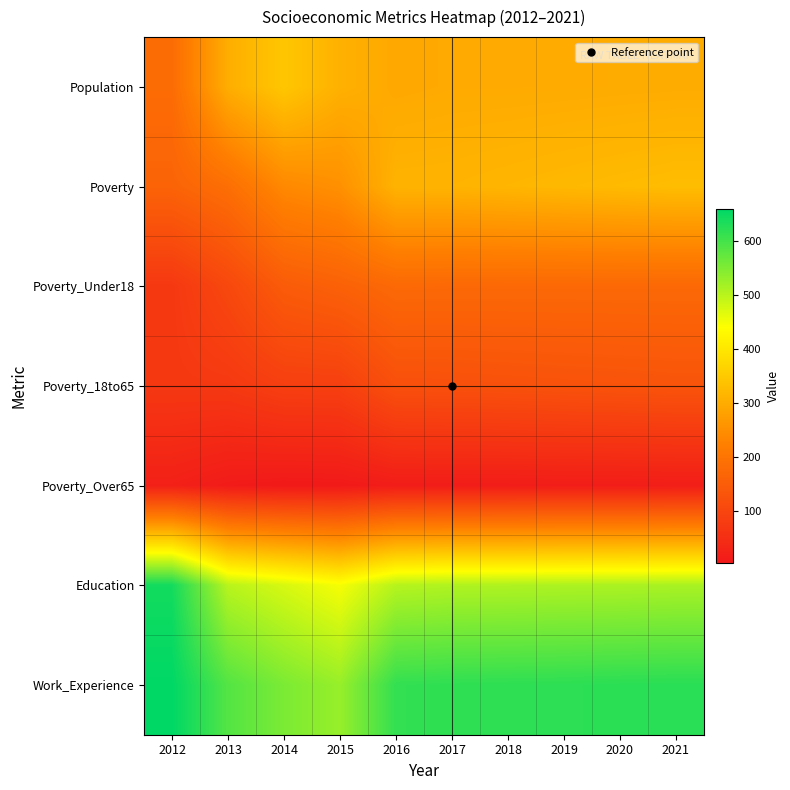

How many categories are shown in the chart?

10